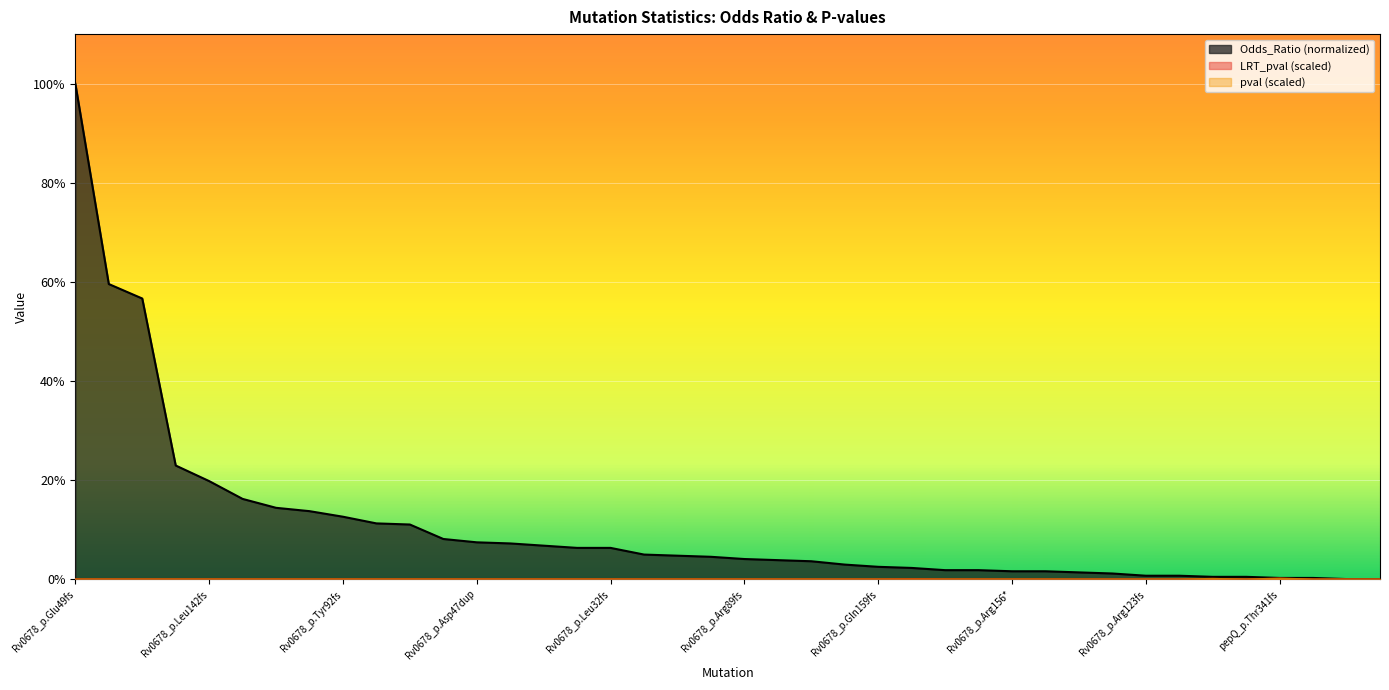

How many interior local valleys does the pval series have?

1